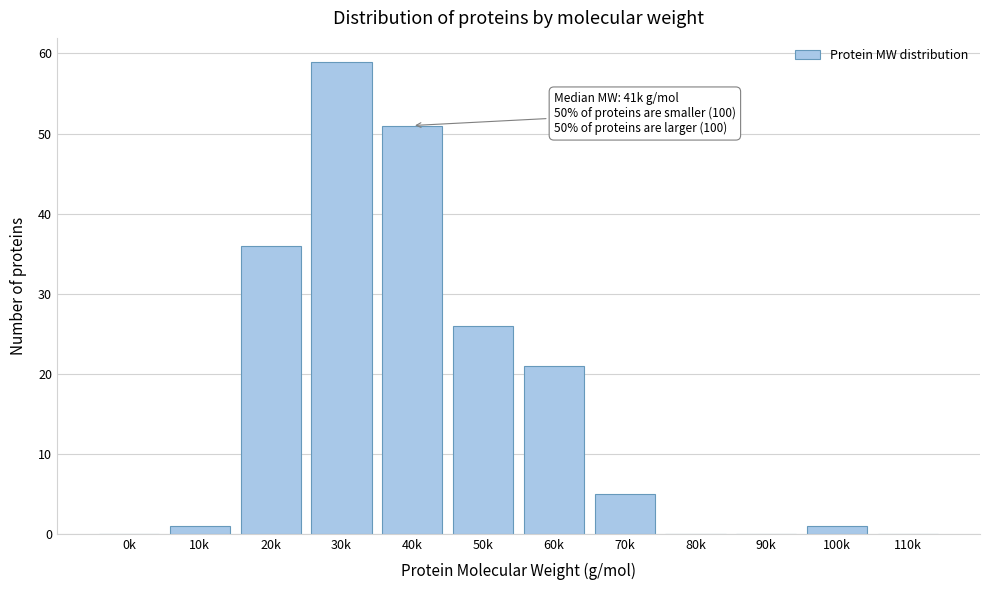

Reading left to right, transcribe all the data shown in this chart.

0k=0	10k=1	20k=36	30k=59	40k=51	50k=26	60k=21	70k=5	80k=0	90k=0	100k=1	110k=0